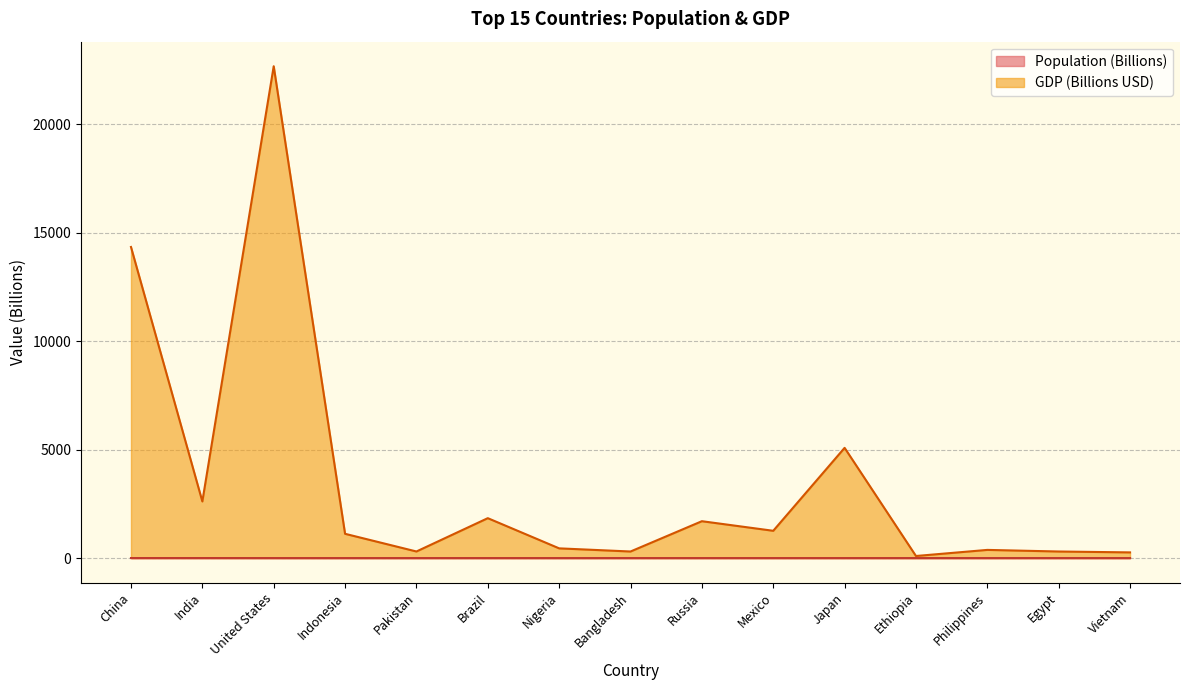

Which series has the largest total across all categories?

GDP (Billions USD)